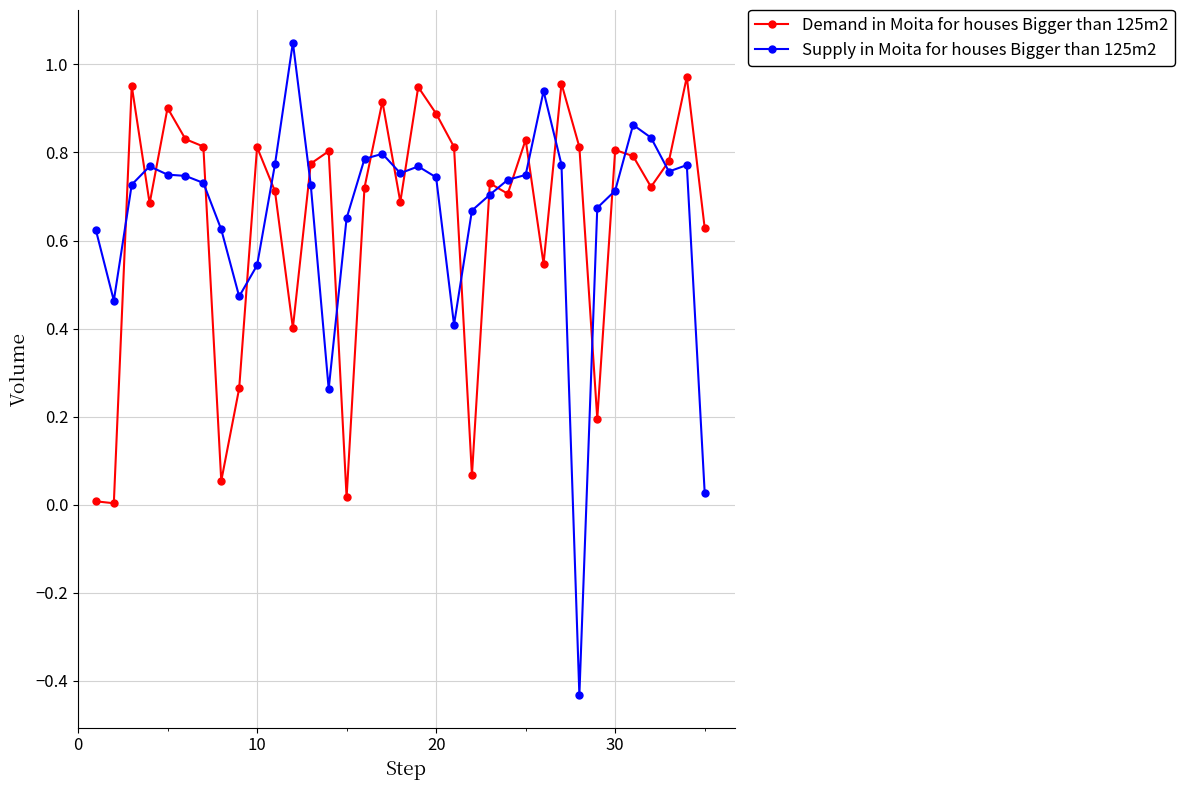

Which series has the largest range (max minus min)?

Supply in Moita for houses Bigger than 125m2